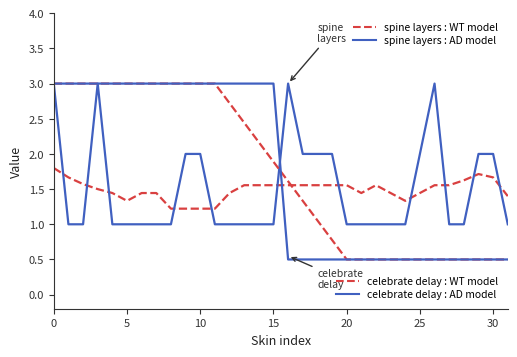

How many categories are shown in the chart?

32